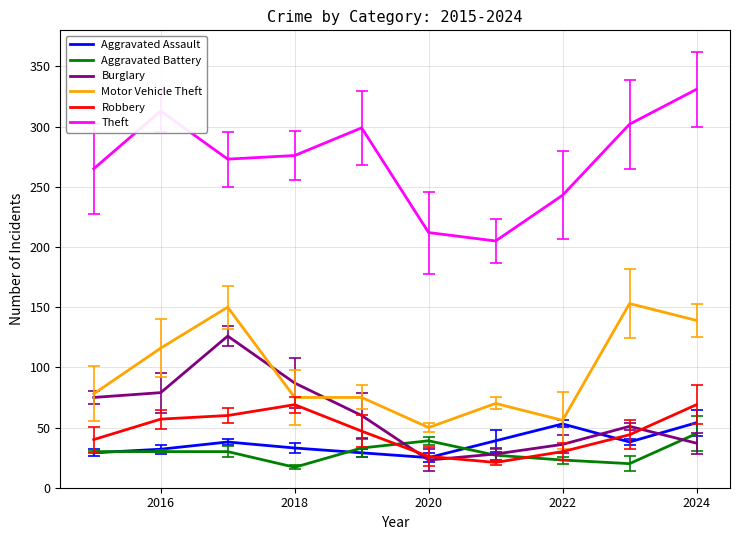

True or false: Theft and Robbery intersect in this chart.

False